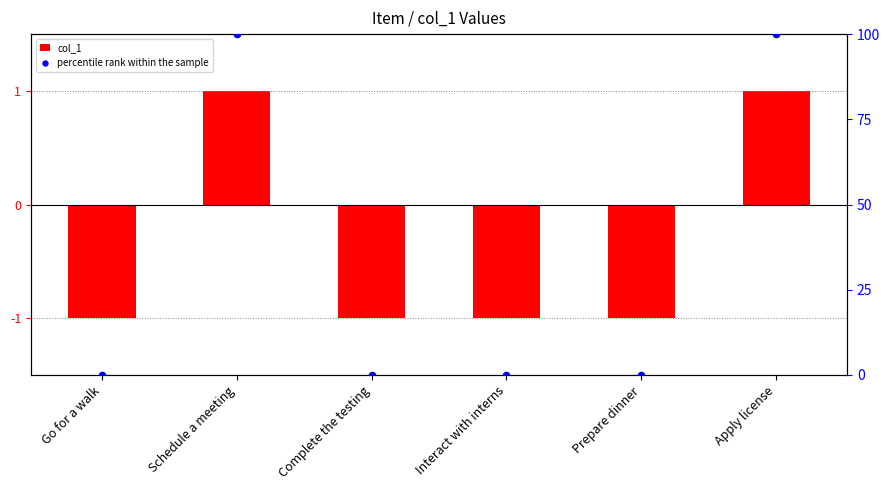

What are all the series names shown in the legend?

col_1, percentile rank within the sample